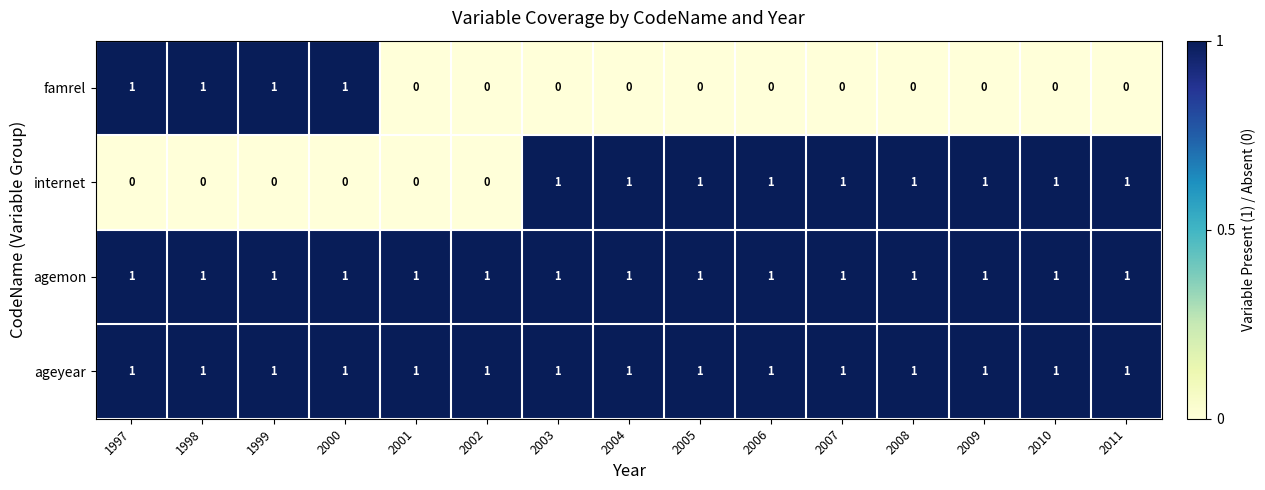

Is it true that ageyear equals 0 at 1997?

False